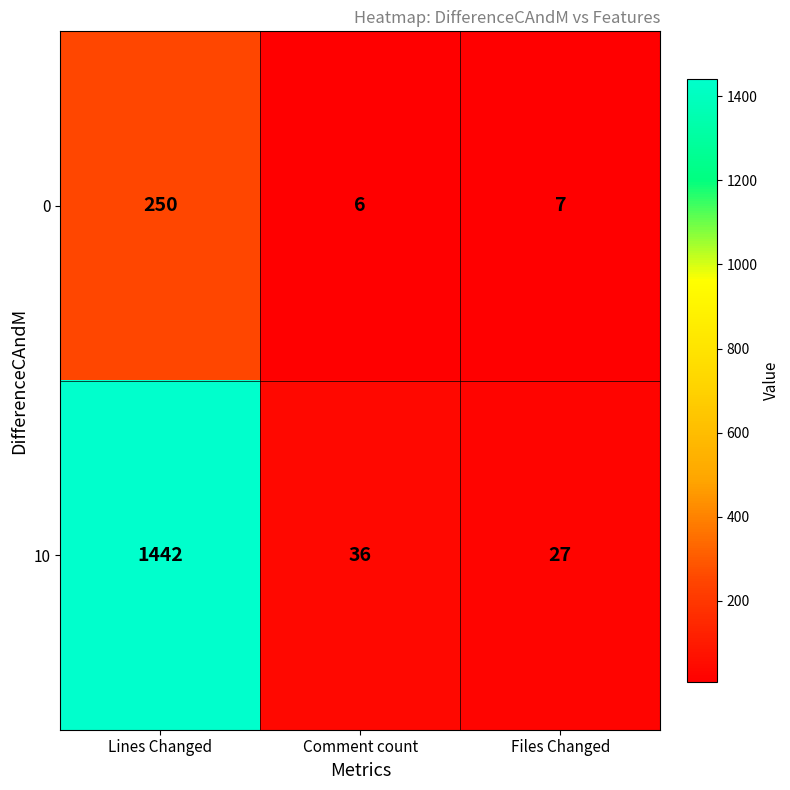

What is the sum of the 0 values at Lines Changed and Comment count?

256